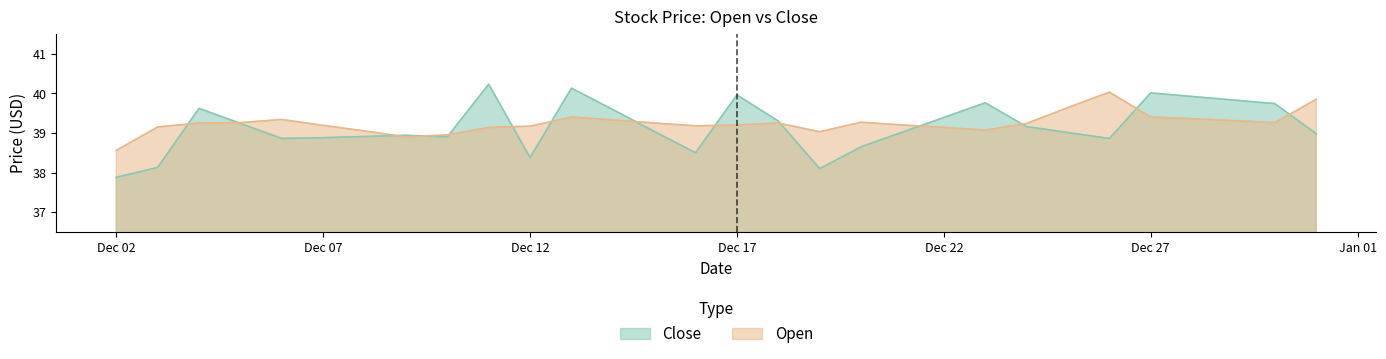

Where is the first local minimum for Open?

2019-12-09